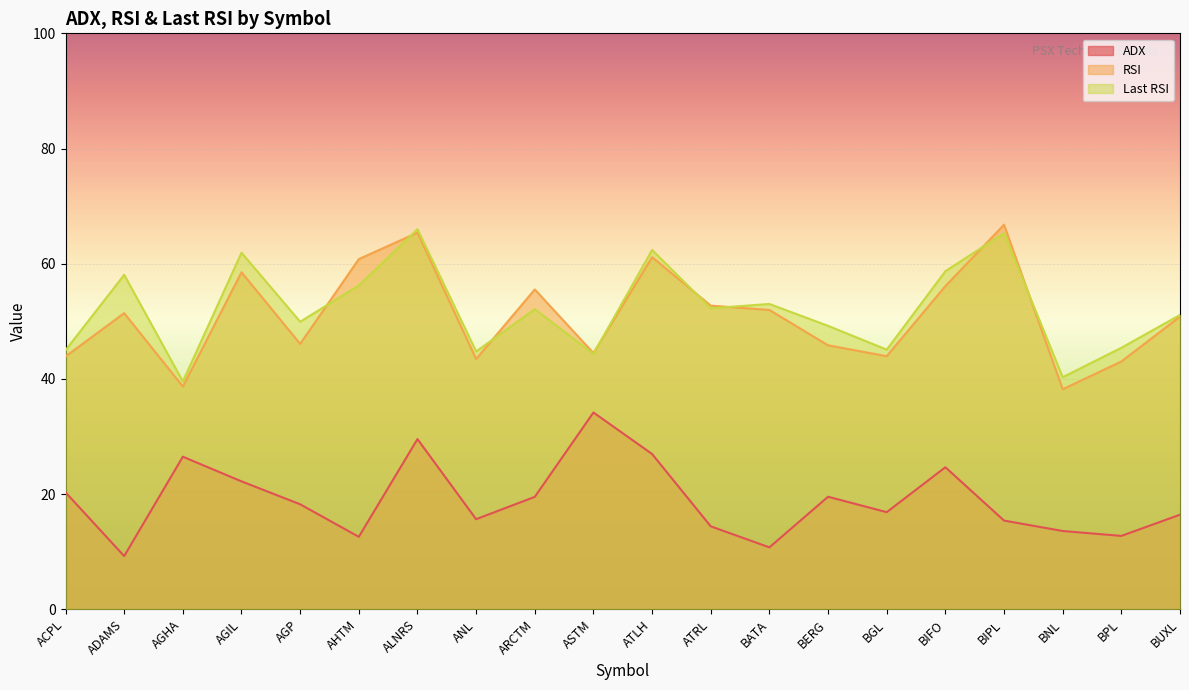

Where is the first local maximum for Last RSI?

ADAMS